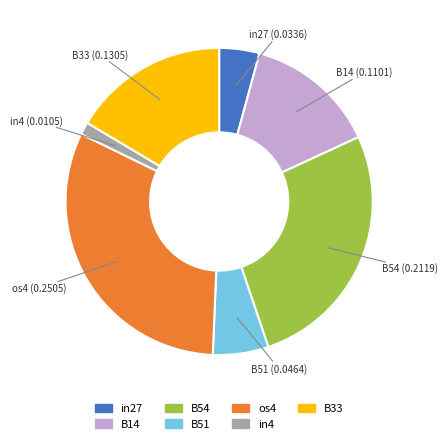

How many segments does this pie chart have?

7